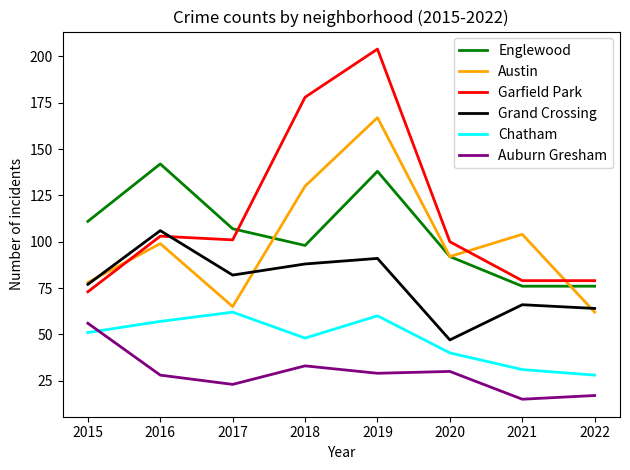

Between 2017 and 2022, which series saw the biggest shift?

Chatham